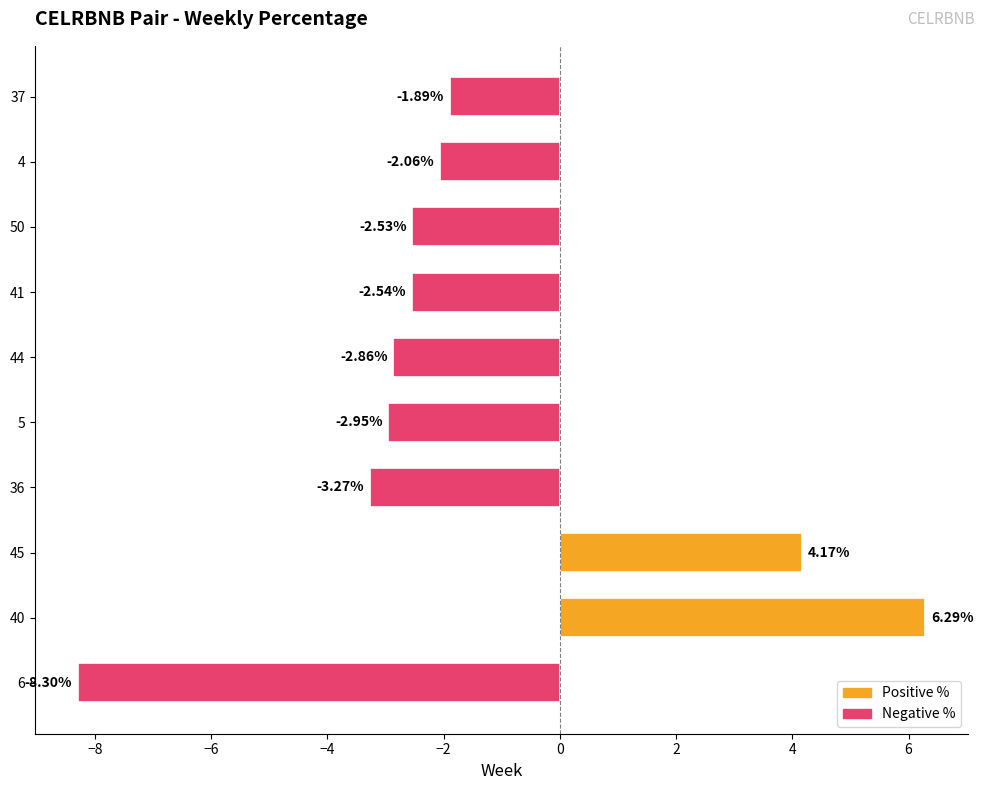

Between 37 and 4, which is larger?

37